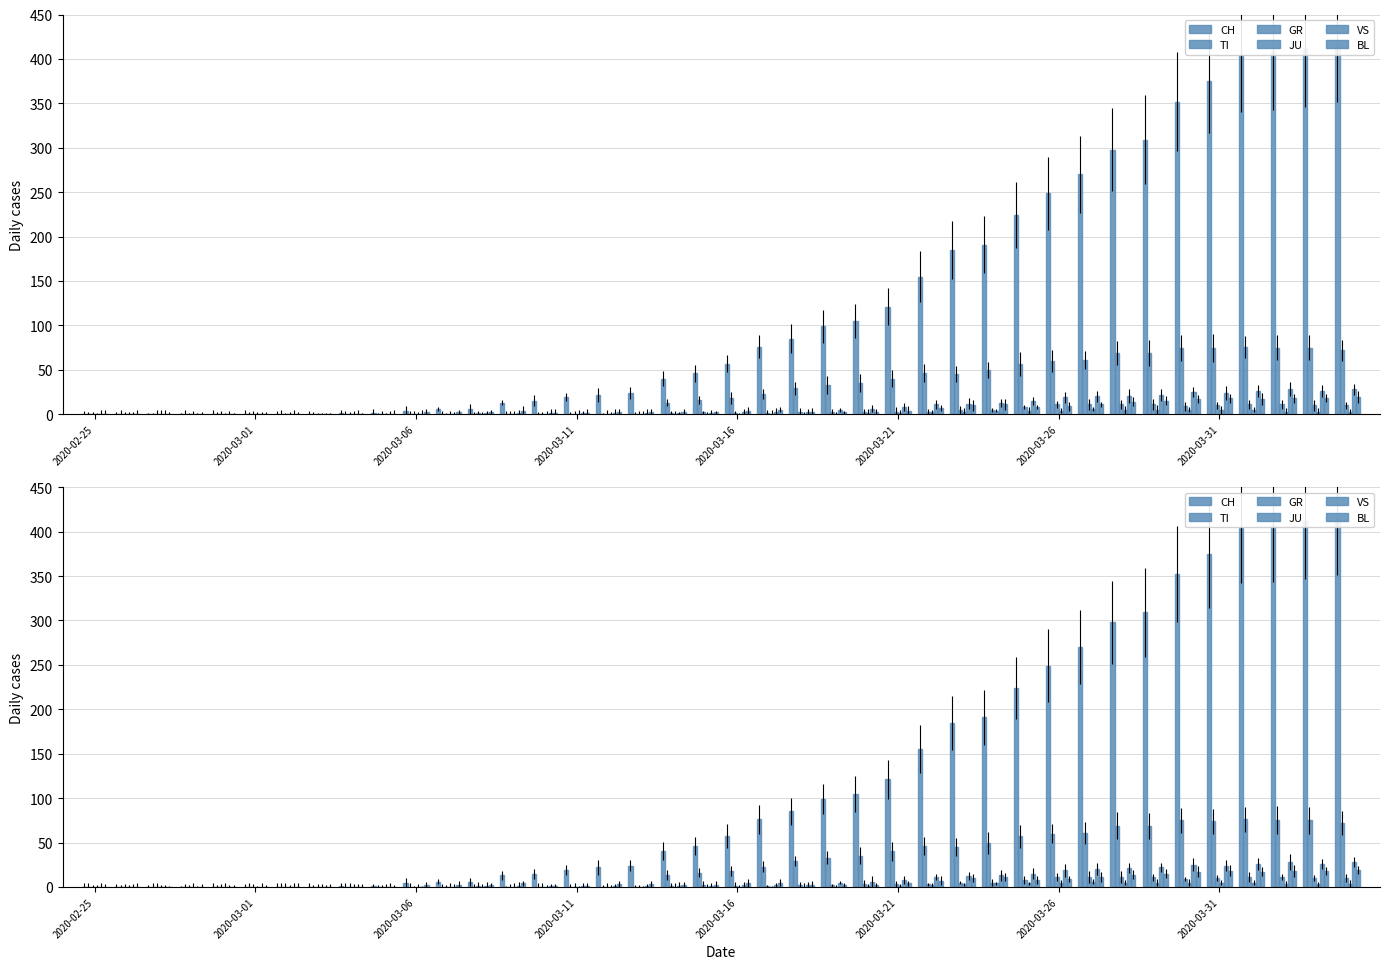

How many distinct data groups are displayed?

6